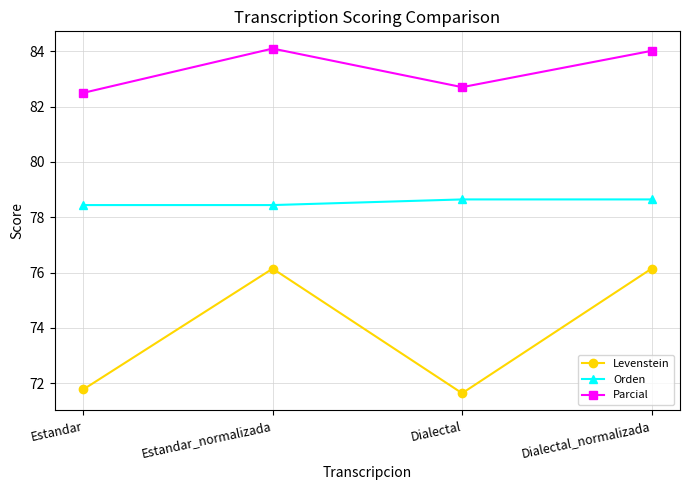

What is the label of the 1st point from the left?

Estandar